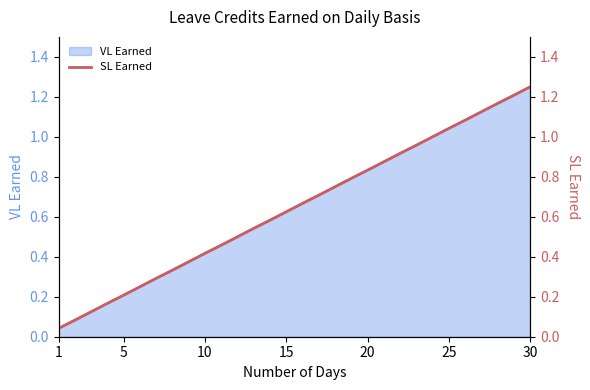

Which category has the highest value in the VL Earned series?

30